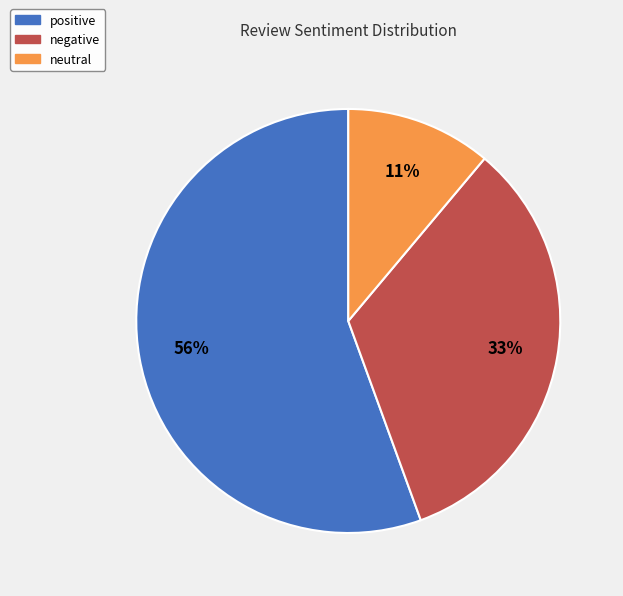

Rank the categories by value from highest to lowest.

positive, negative, neutral